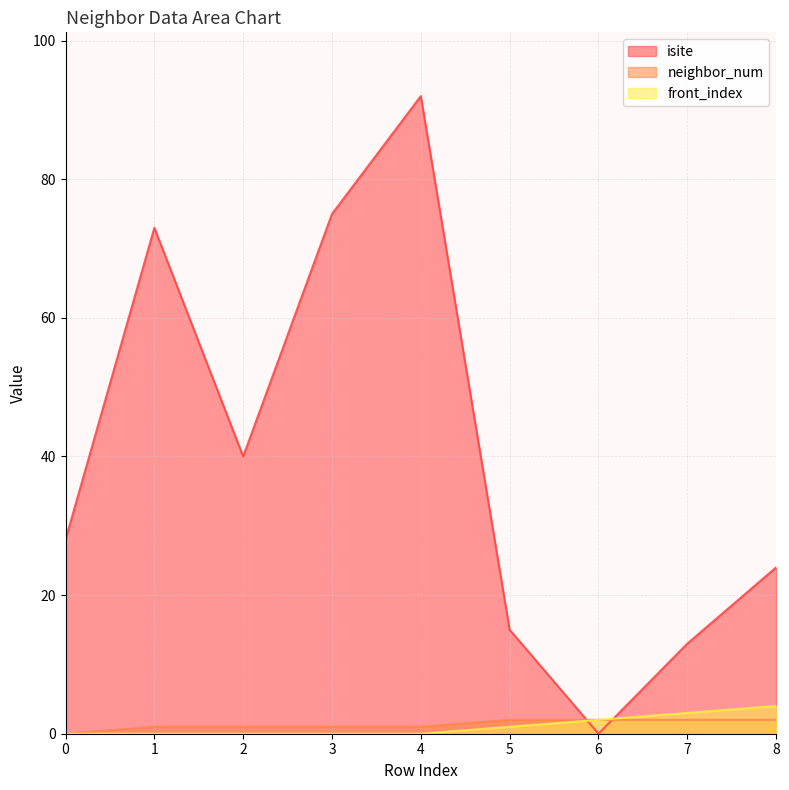

At how many categories does at least one series exceed 45?

3